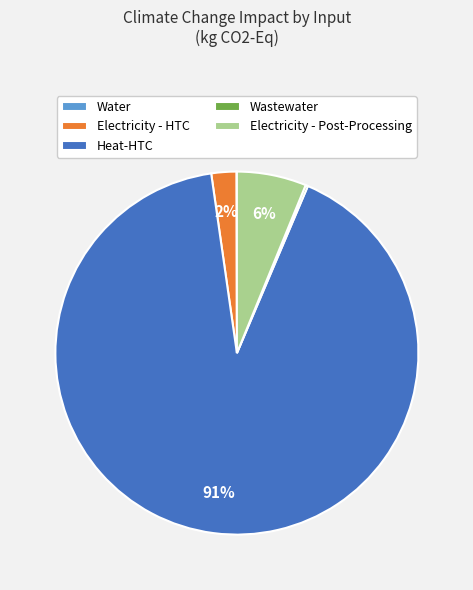

What is the largest slice in the pie chart?

Heat-HTC